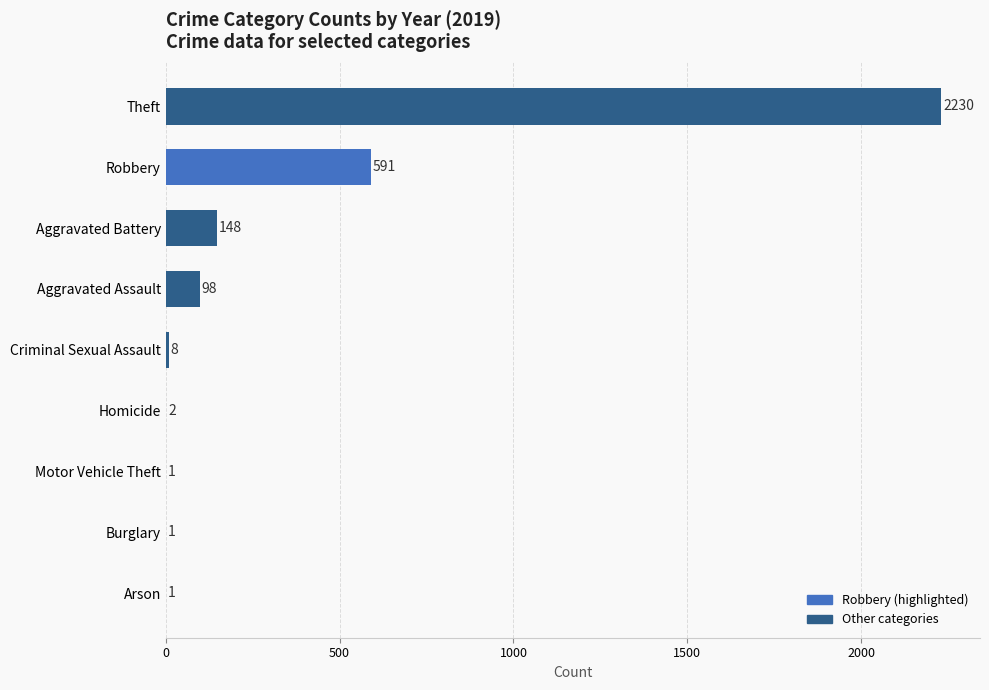

What is the change in value from Theft to Robbery?

-1639